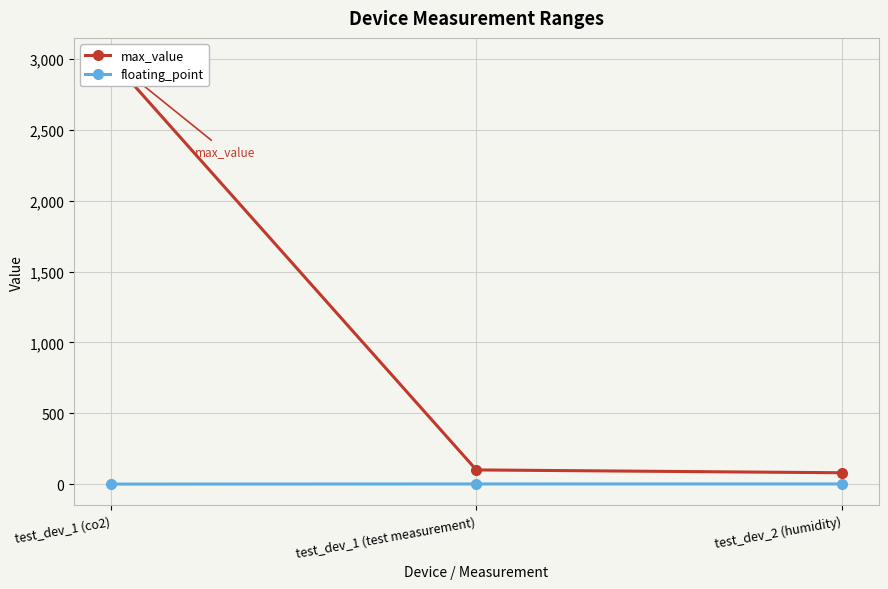

How many categories are shown in the chart?

3